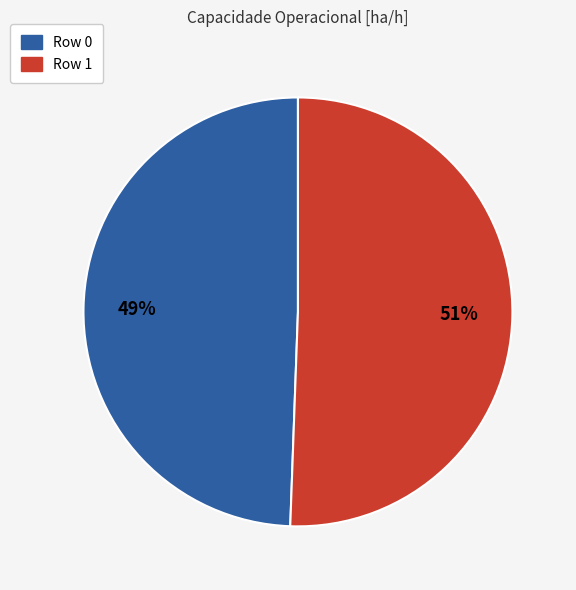

To the nearest percent, what is the combined percentage of Row 1 and Row 0?

100%